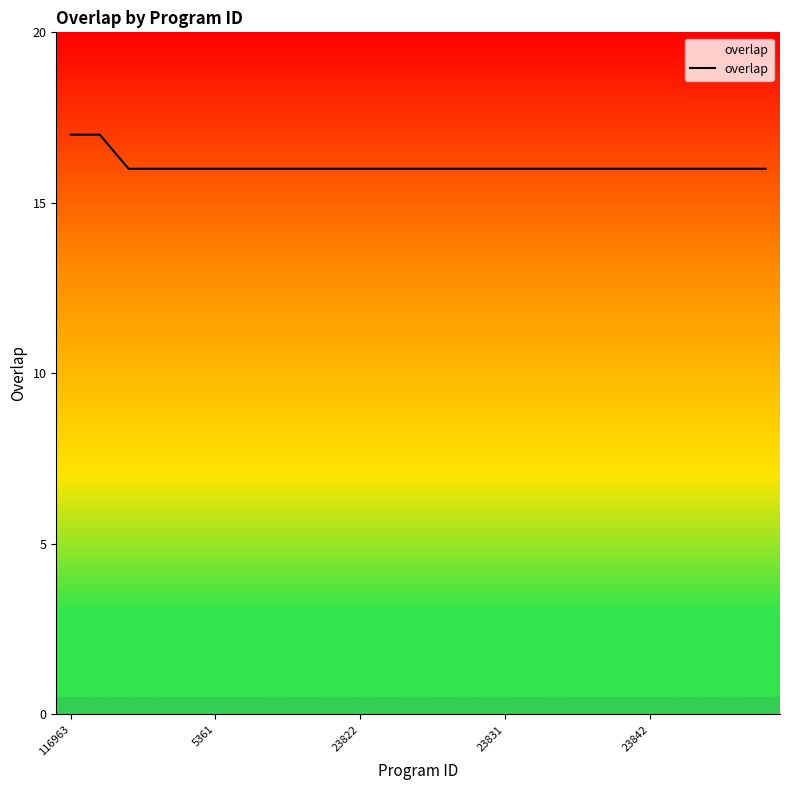

What is the smallest value displayed?

16